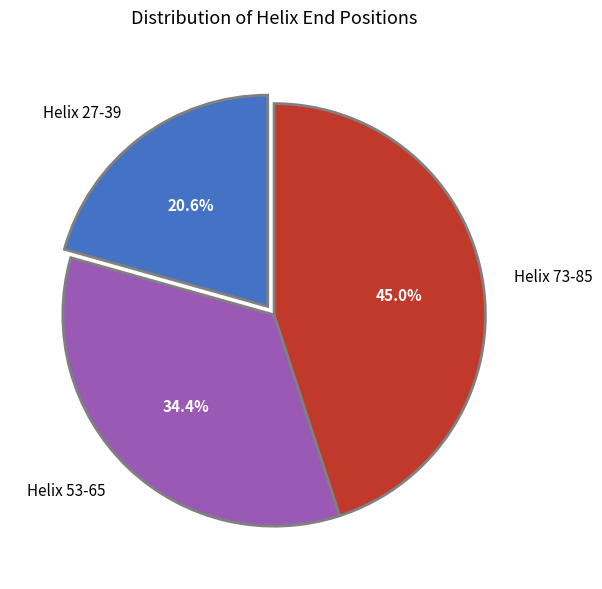

To the nearest percent, what is the difference between the Helix 27-39 and Helix 73-85 slice percentages?

24%